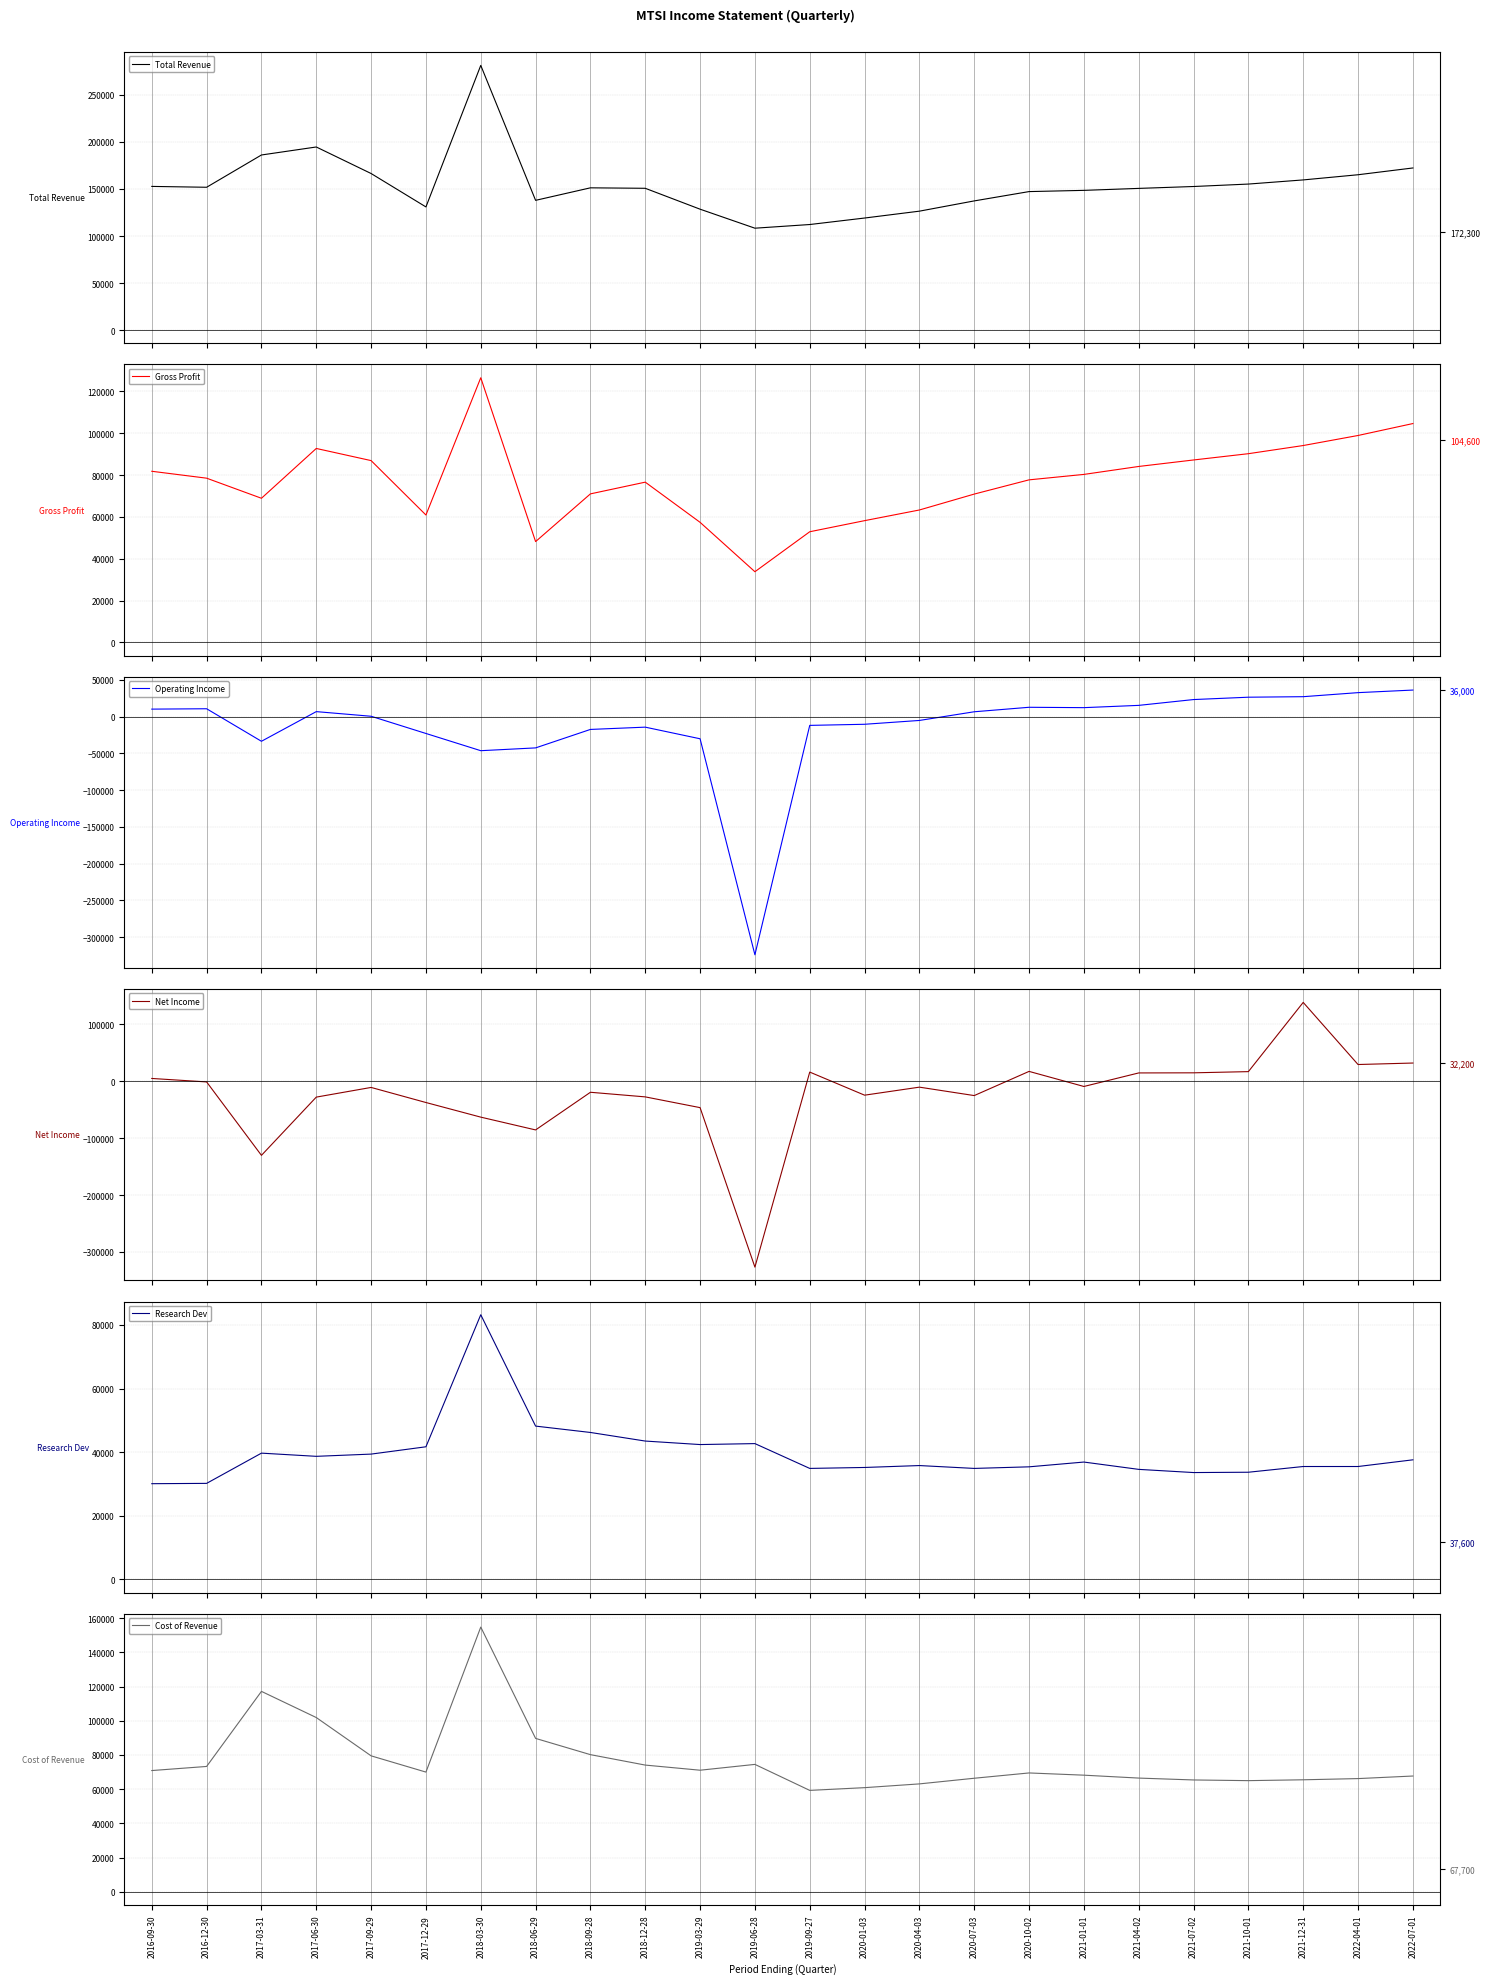

How many series are shown in this chart?

6